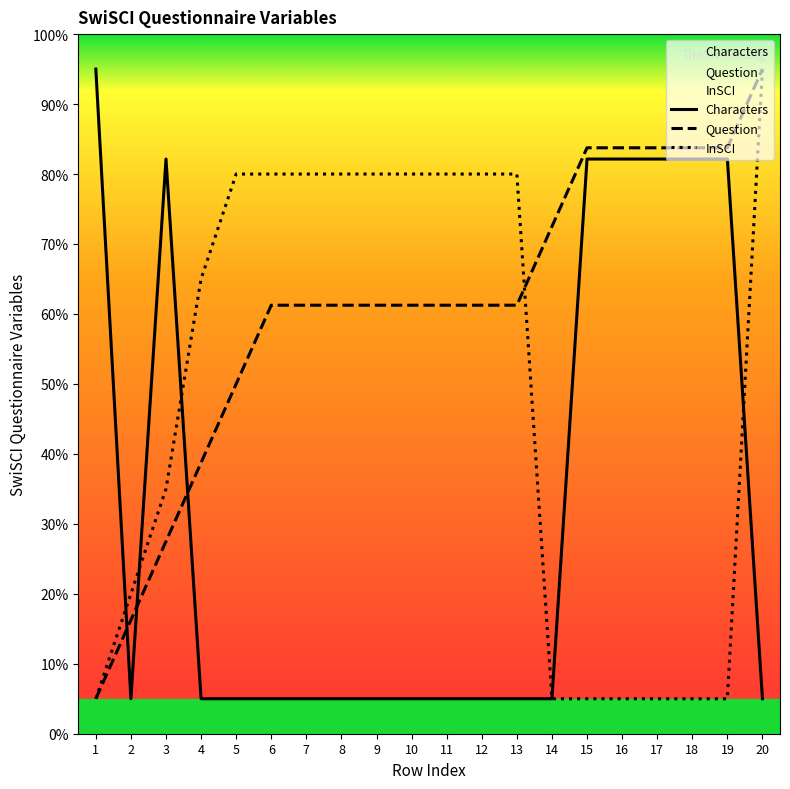

Is this an area chart (filled region under the line)?

No